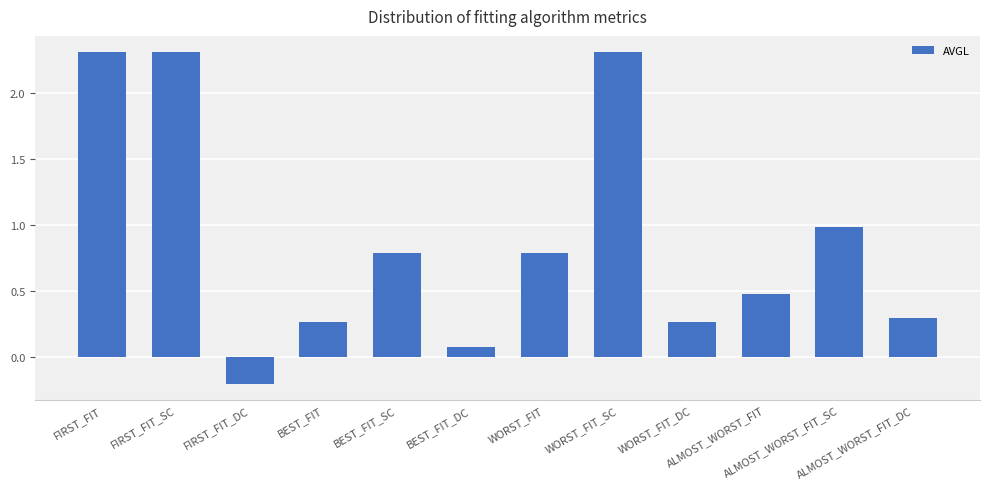

What is the sum of the values at BEST_FIT_DC and FIRST_FIT_SC?

2.4